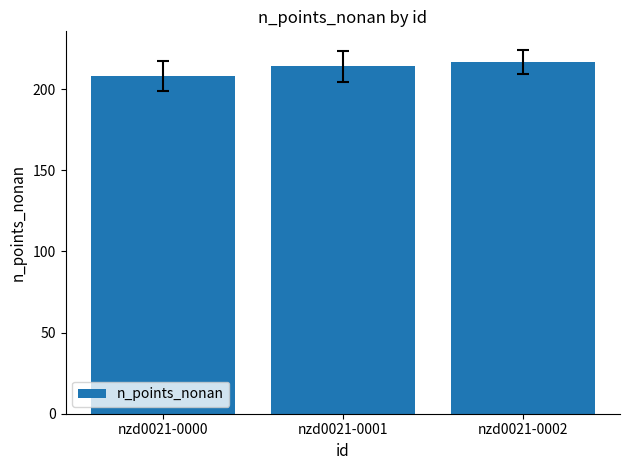

Which has a higher value, nzd0021-0000 or nzd0021-0002?

nzd0021-0002